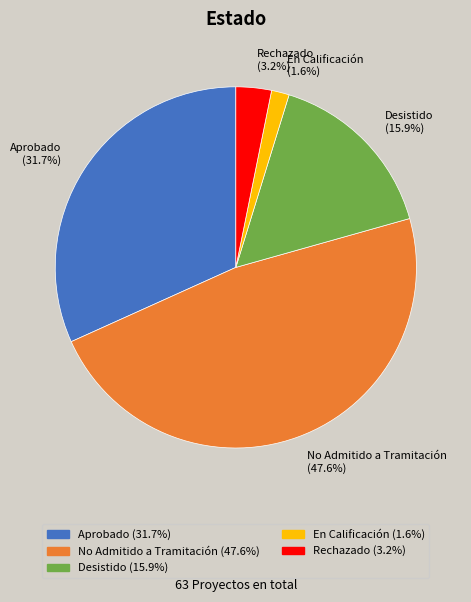

To the nearest percent, what percentage of the pie is No Admitido a Tramitación?

48%